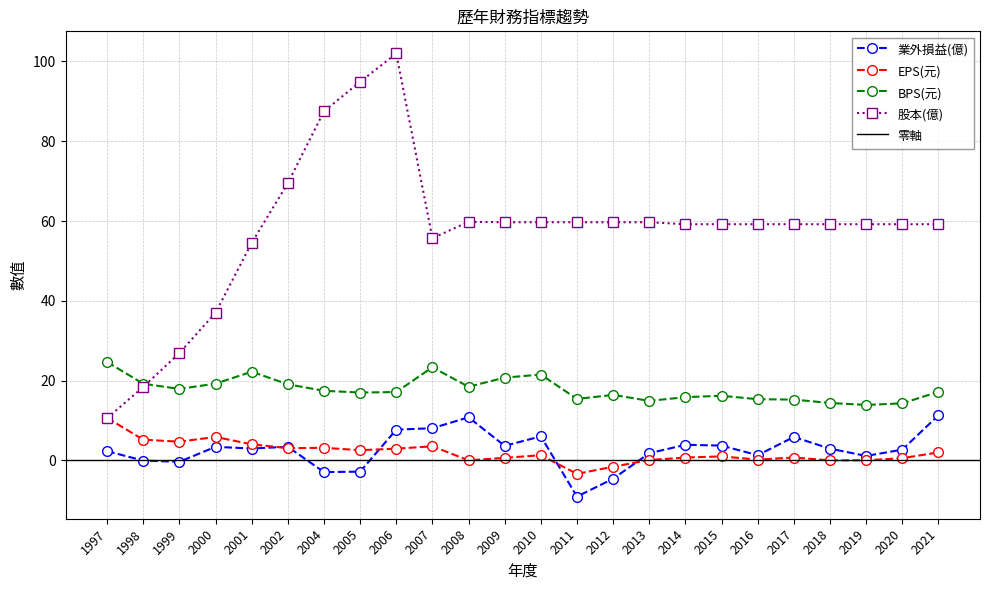

Reading right to left, extract all data points from this chart.

業外損益(億): 11.3	2.7	1.1	2.9	5.9	1.3	3.7	3.9	1.8	-4.6	-9.1	6.0	3.6	10.8	8.1	7.7	-2.8	-2.9	3.4	3.0	3.4	-0.3	-0.1	2.3
EPS(元): 2.0	0.6	0.0	0.0	0.7	0.2	1.0	0.7	0.1	-1.6	-3.4	1.3	0.6	0.0	3.5	2.9	2.6	3.1	3.1	4.0	5.9	4.7	5.2	10.7
BPS(元): 17.2	14.3	13.9	14.4	15.2	15.3	16.2	15.8	14.9	16.4	15.4	21.5	20.8	18.5	23.3	17.1	17.0	17.4	19.1	22.2	19.2	17.9	19.2	24.7
股本(億): 59.2	59.2	59.2	59.2	59.2	59.2	59.2	59.2	59.7	59.7	59.7	59.7	59.7	59.8	55.7	102.0	94.9	87.5	69.5	54.5	37.0	26.9	18.4	10.6